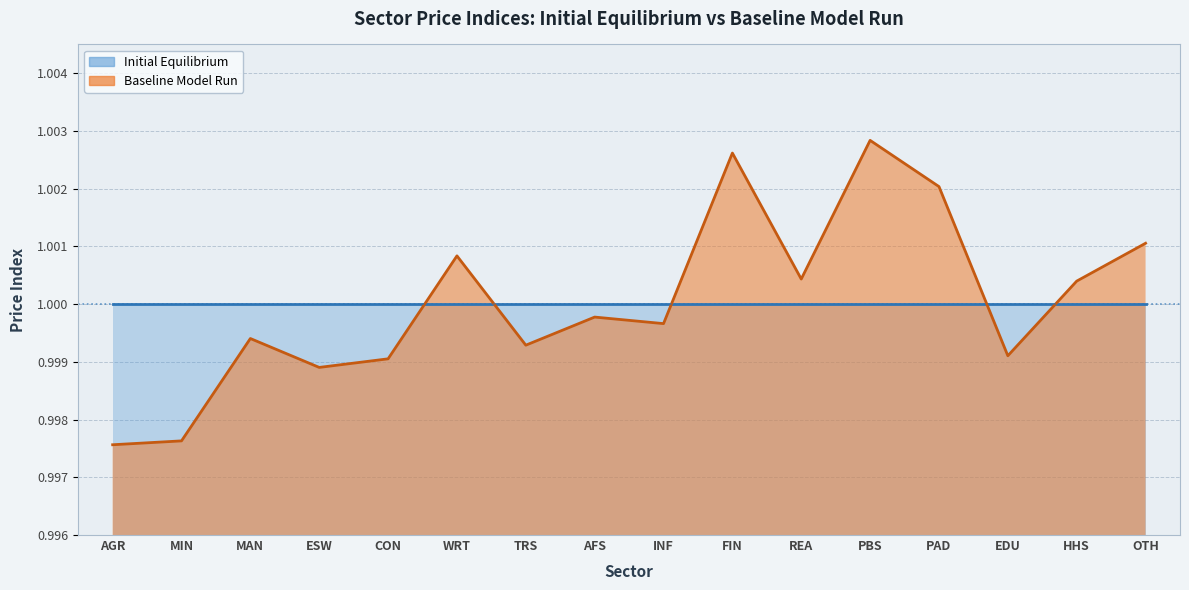

What is the maximum value shown in the chart?

1.0